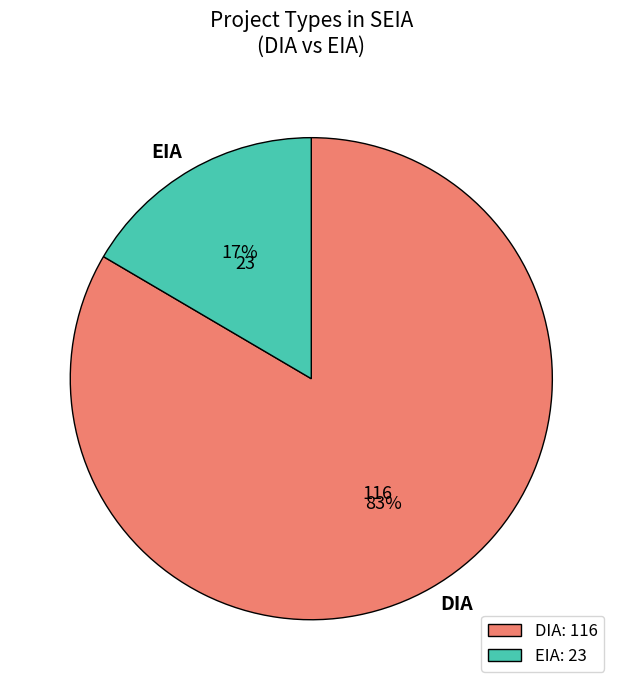

To the nearest percent, what portion does DIA represent?

83%